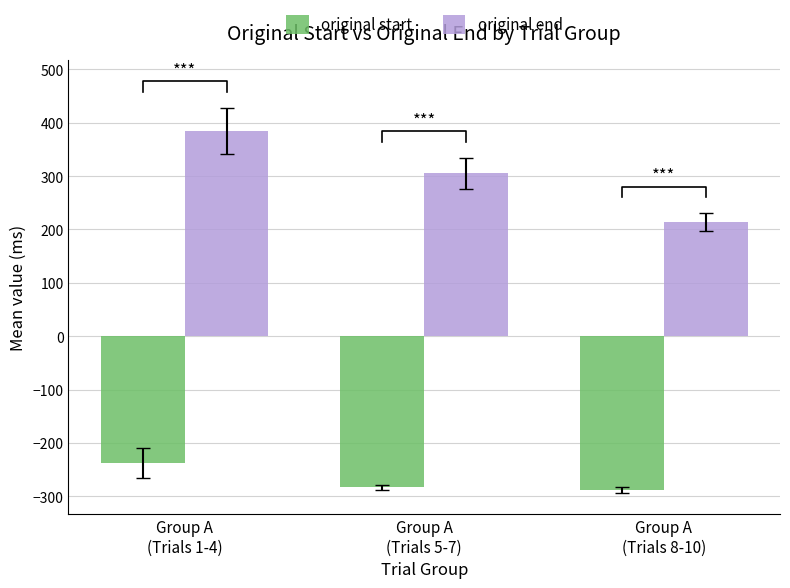

Count the number of categories in the chart.

3